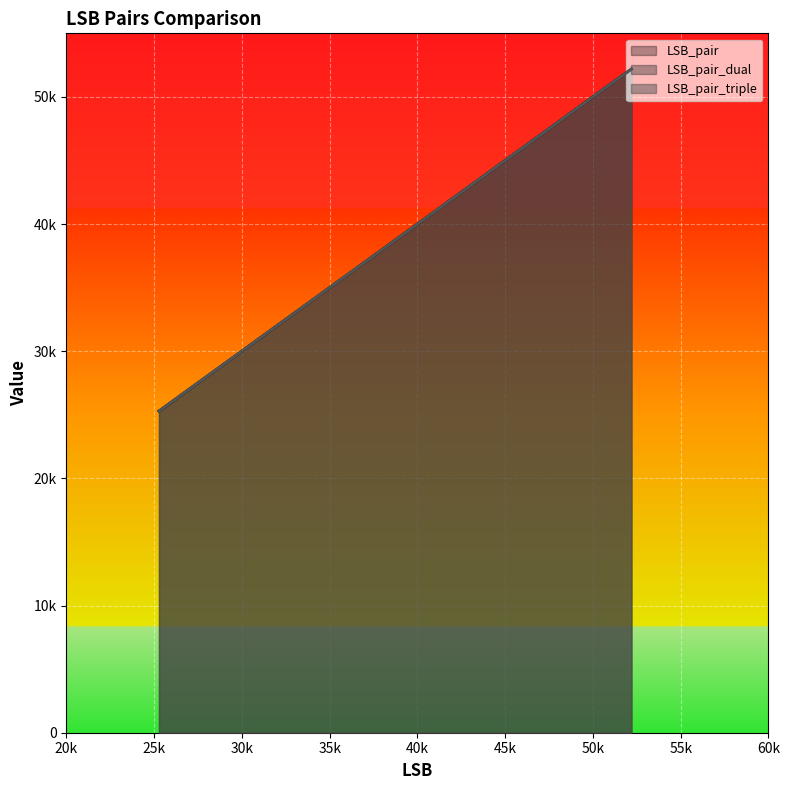

What is the average value of the LSB_pair_triple series?

43355